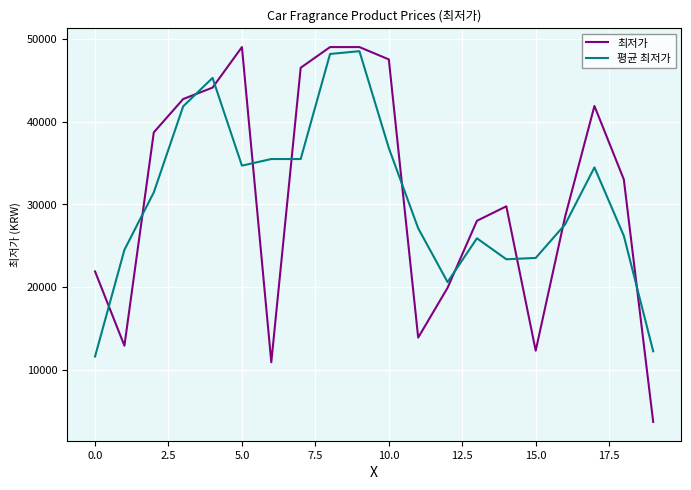

What is the lowest value of the 최저가 series?

3680.0